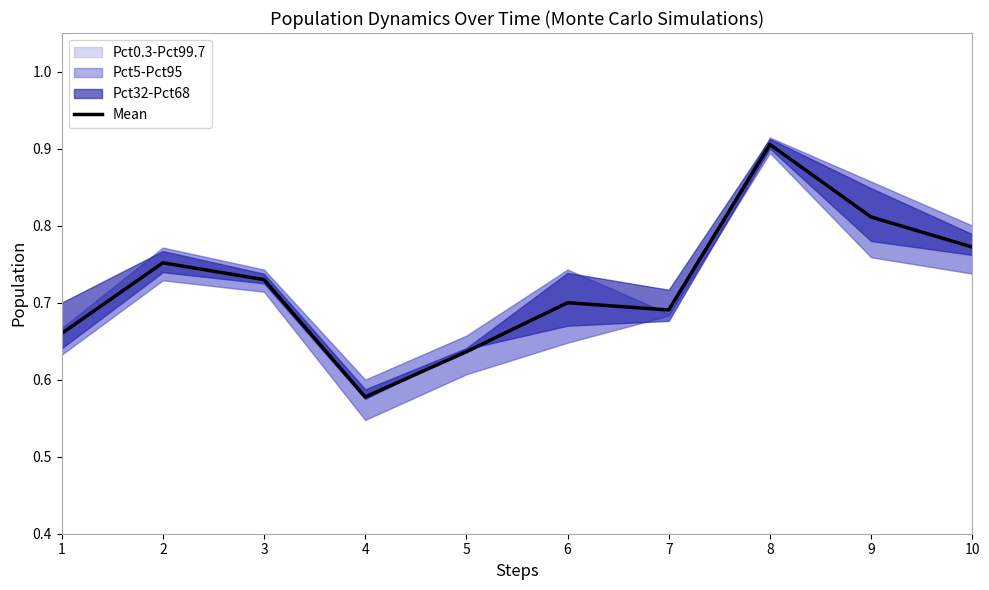

What is the average value?

0.7